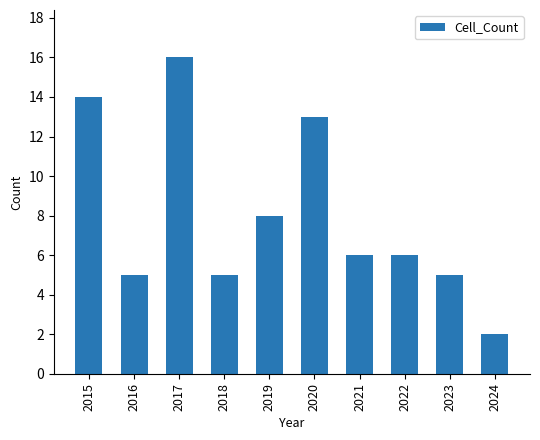

Are the bars horizontal?

No